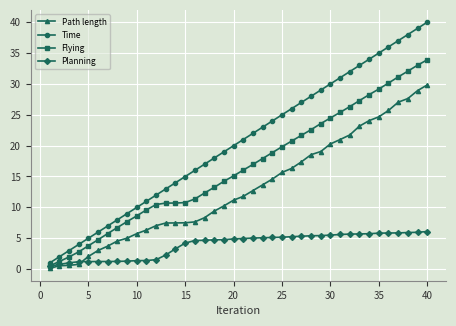

What is the value of the Time point at the 20th from the left?

20.0